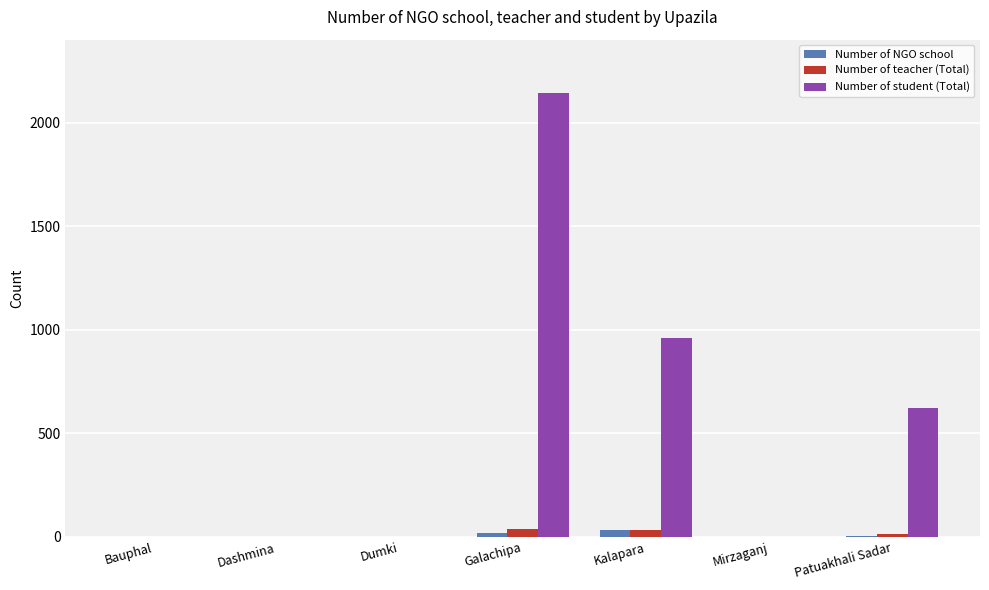

Where is Number of student (Total) nearest to the value 1070?

Kalapara